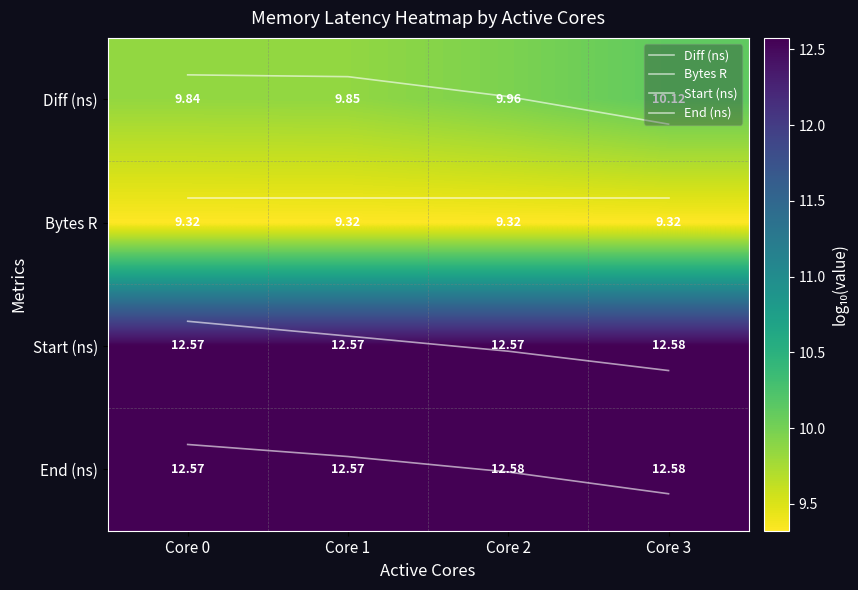

At which label is Bytes R closest to 0?

Core 0